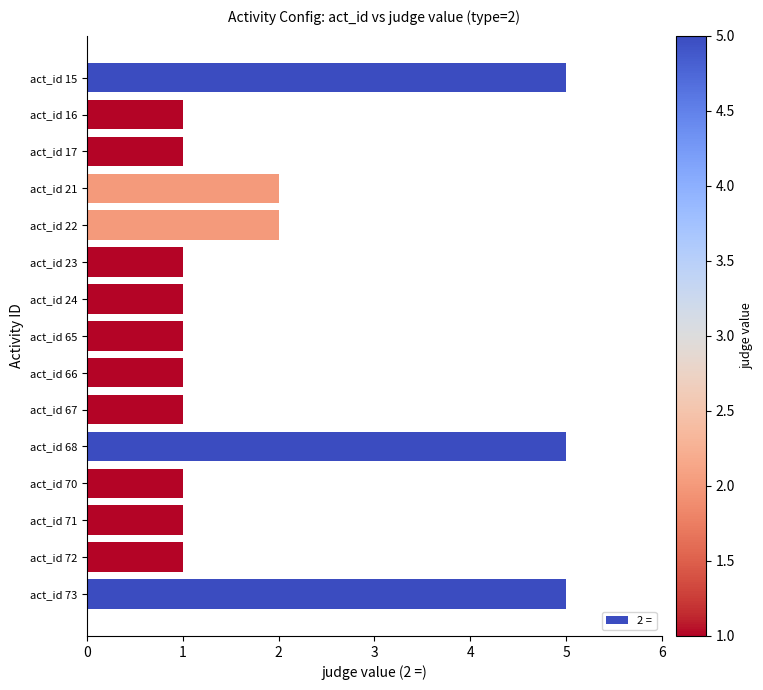

How many values are between 1 and 2?

12